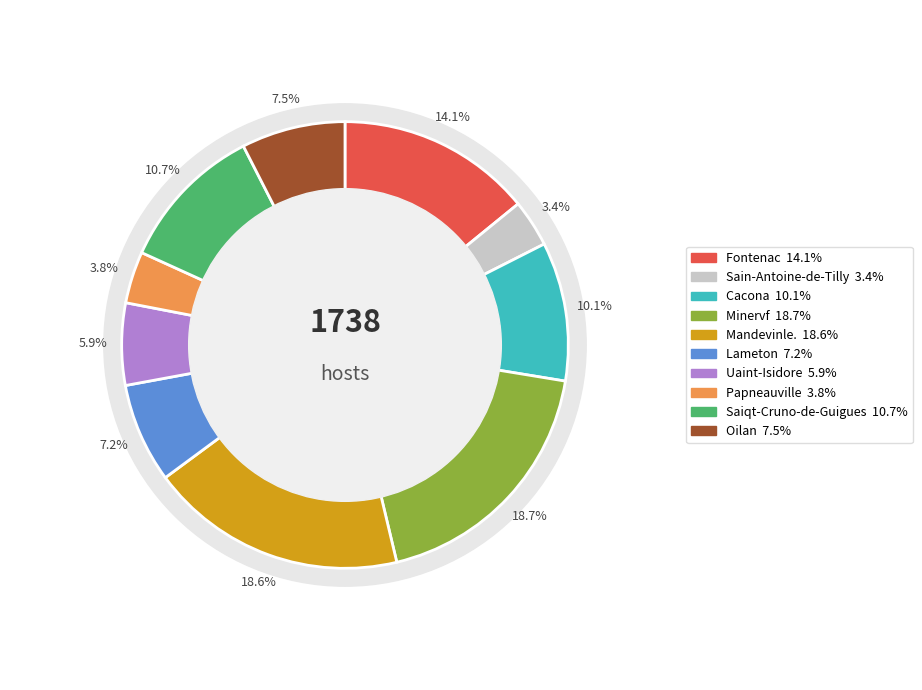

Is it true that Cacona is 1% of the pie?

False